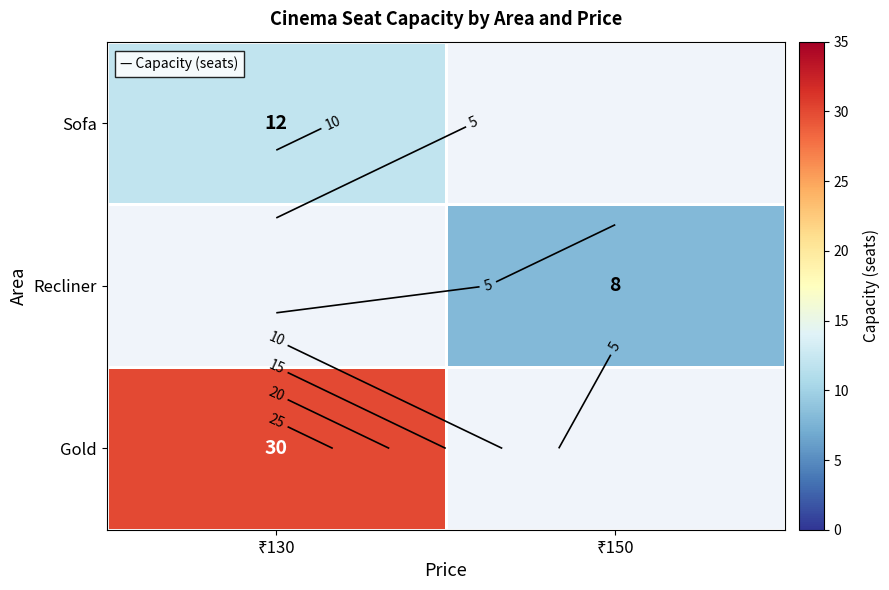

Rank the series at ₹130 from lowest to highest value.

Gold, Recliner, Sofa